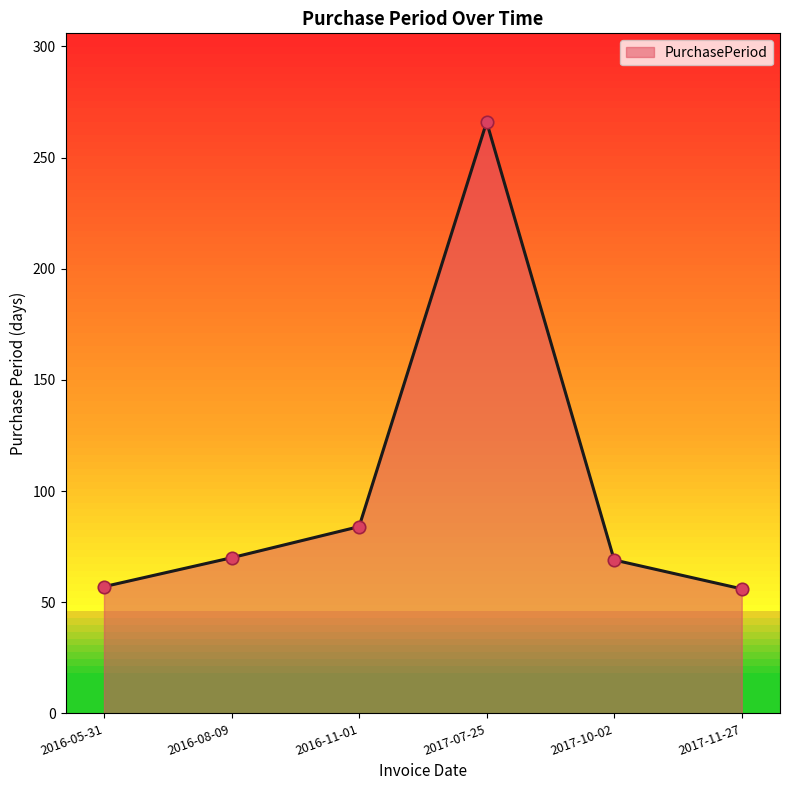

What is the change in value from 2016-05-31 to 2016-11-01?

+27